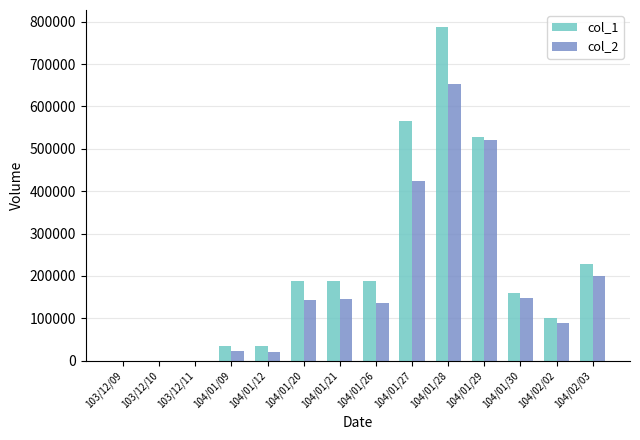

Which series has the largest total across all categories?

col_1